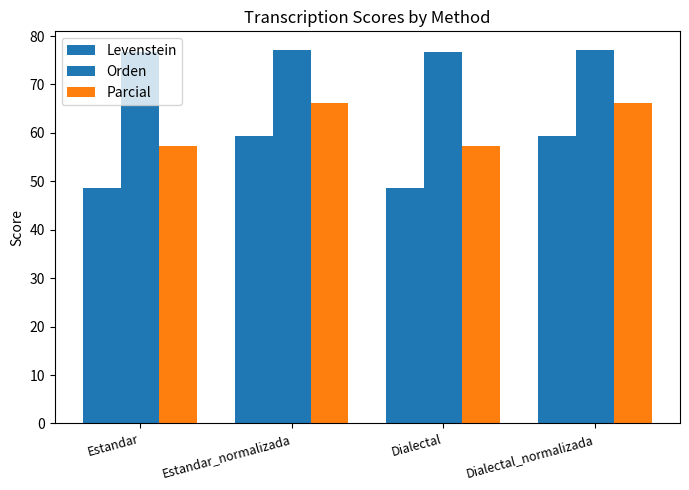

Reading left to right, what are all the values shown in this chart?

Levenstein: Estandar=48.7	Estandar_normalizada=59.3	Dialectal=48.7	Dialectal_normalizada=59.3
Orden: Estandar=76.6	Estandar_normalizada=77.1	Dialectal=76.6	Dialectal_normalizada=77.1
Parcial: Estandar=57.4	Estandar_normalizada=66.1	Dialectal=57.4	Dialectal_normalizada=66.1